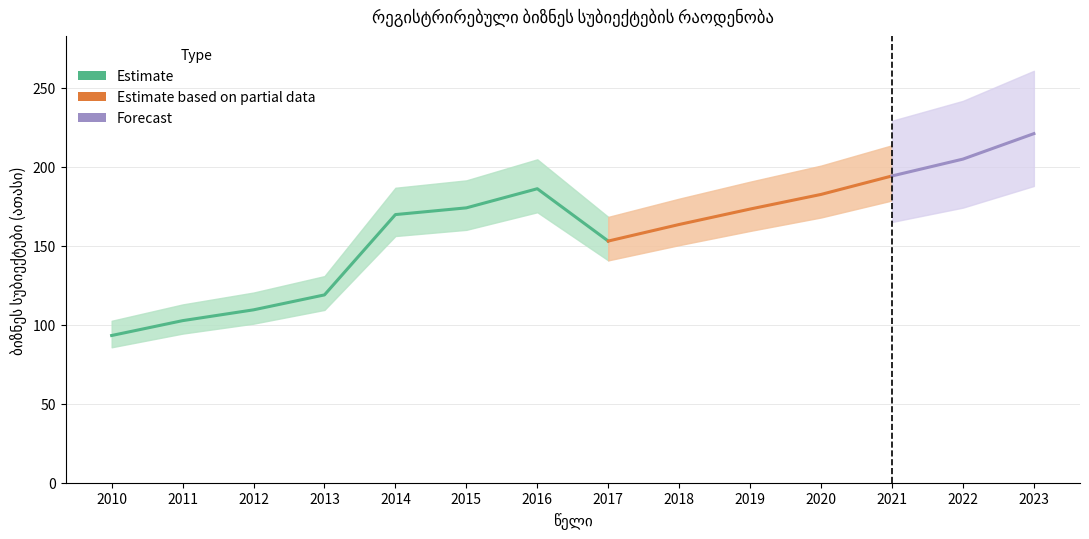

List the labels in order of value, largest first.

2023, 2022, 2021, 2016, 2020, 2015, 2019, 2014, 2018, 2017, 2013, 2012, 2011, 2010